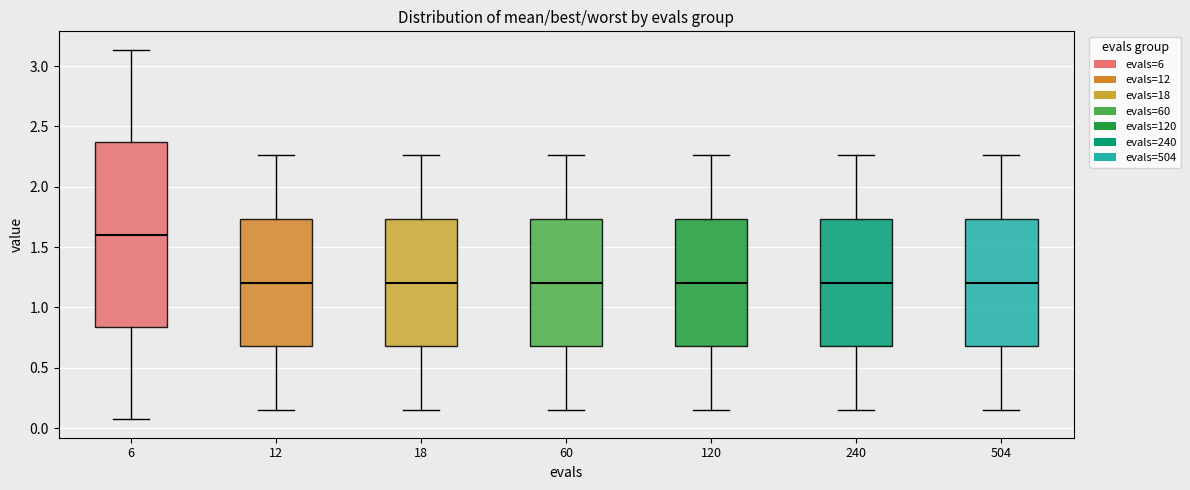

Where does the upper whisker of the box at x = 120 end on the y-axis? The values are not printed on the chart, so give them approximately, as read against the axis.

2.25